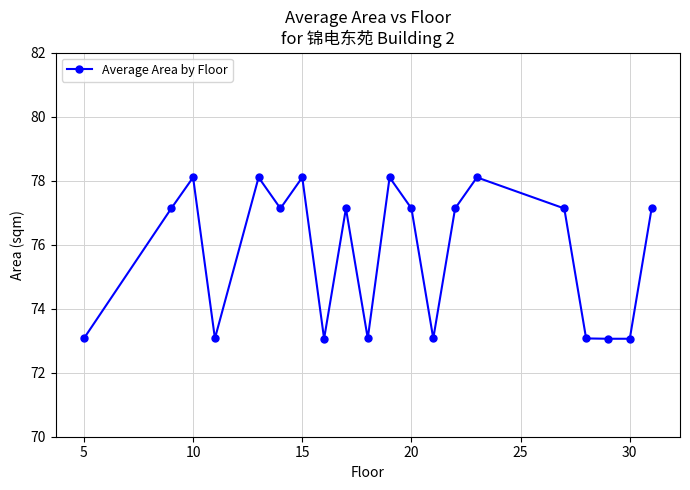

What is the difference between the maximum and second lowest values?

5.0